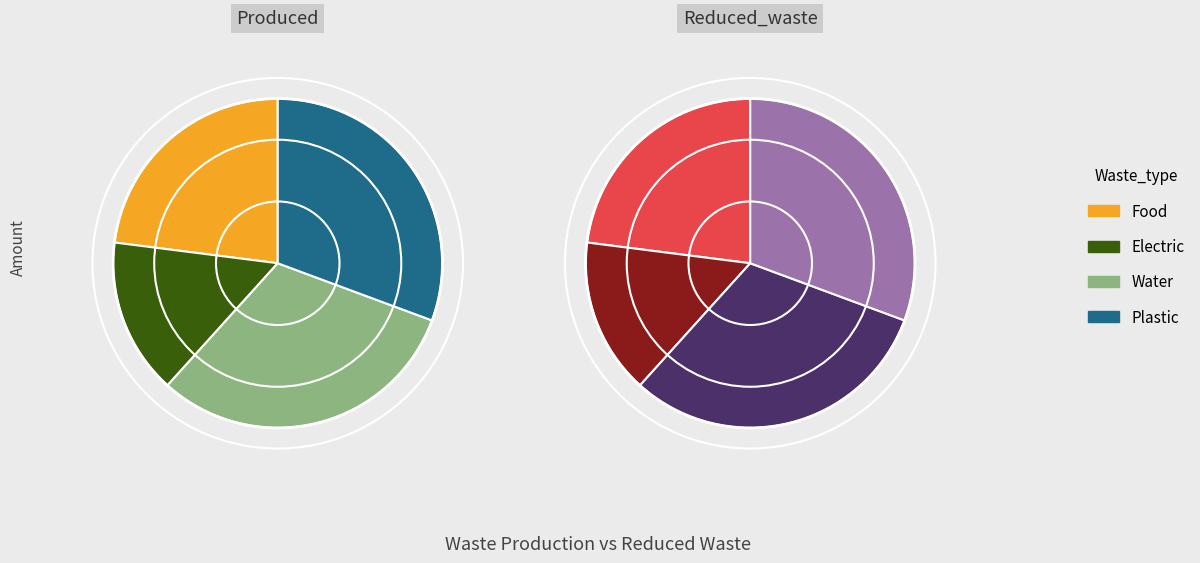

To the nearest percent, what is the difference between the largest and smallest slice percentages?

16%